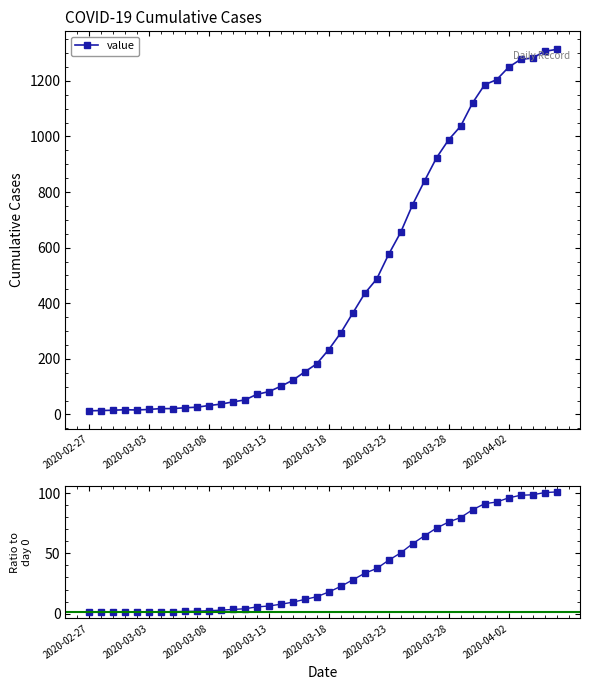

What is the maximum value for value?

1313